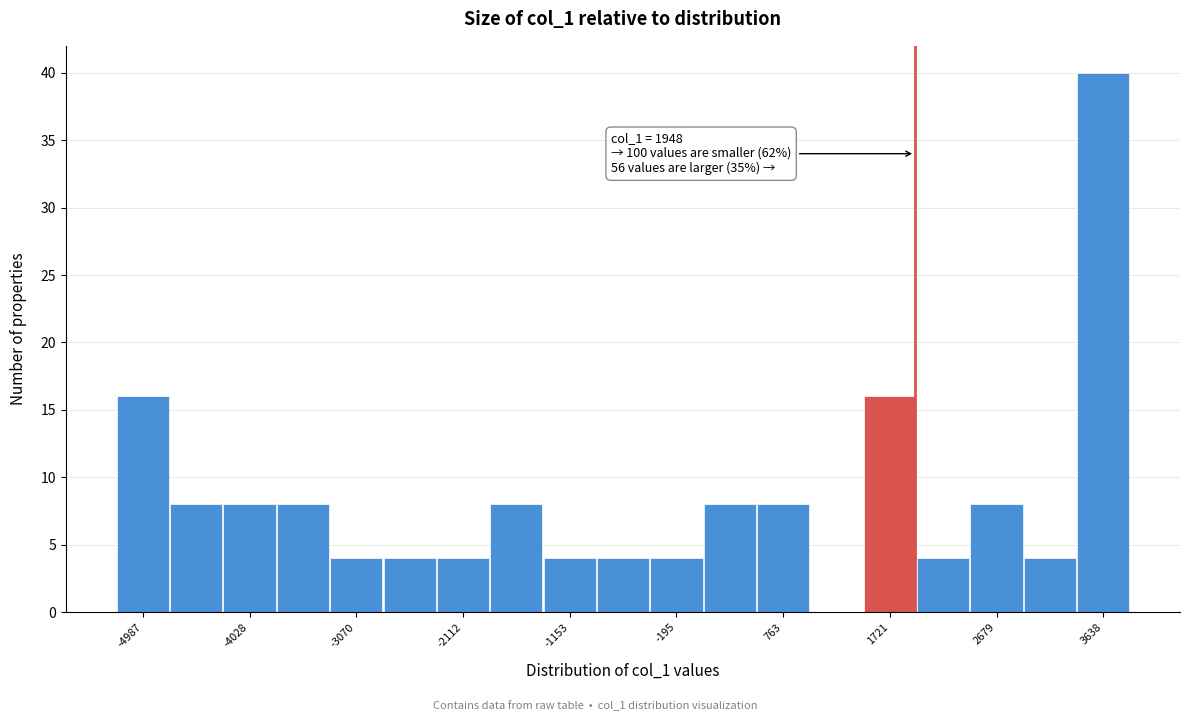

Over which range of the x-axis is the bar tallest?

3400 to 3900